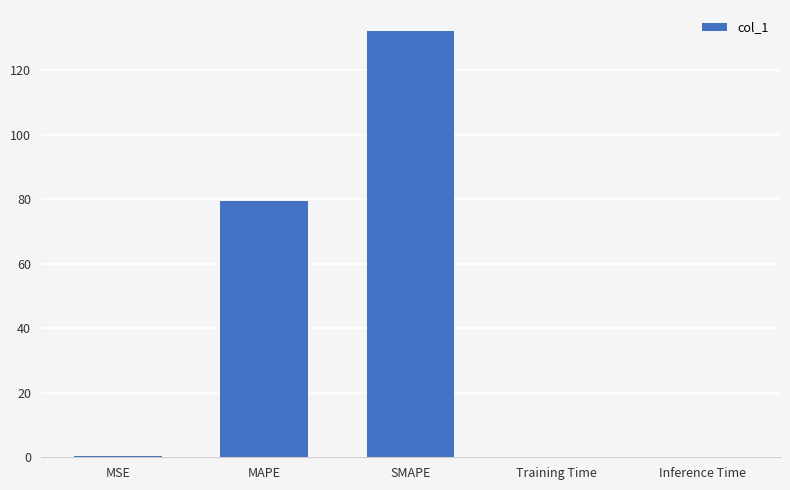

At which category does the chart reach its peak across all series?

SMAPE